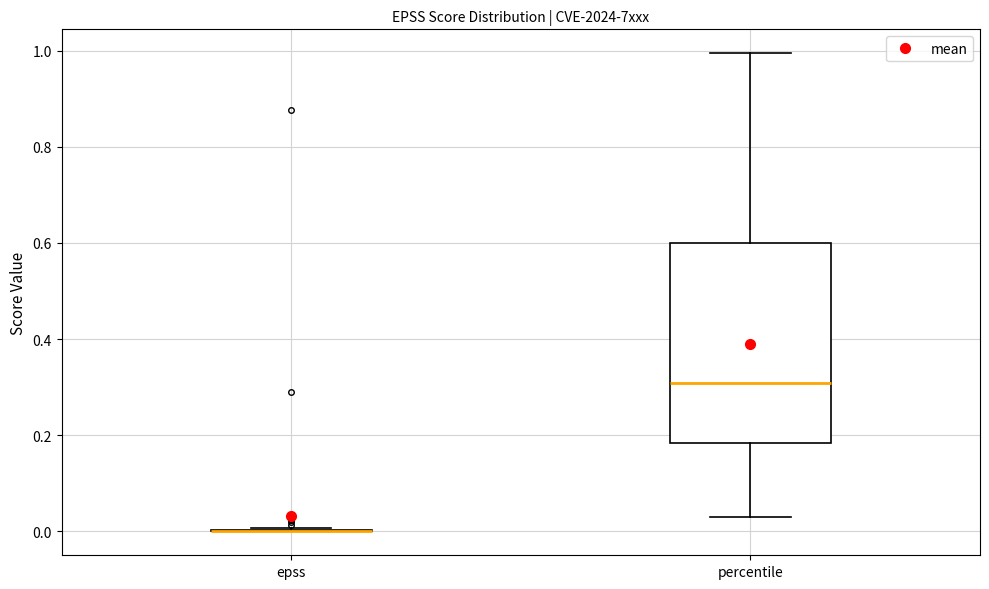

Comparing the boxes themselves (not the whiskers), which one is the tallest?

percentile